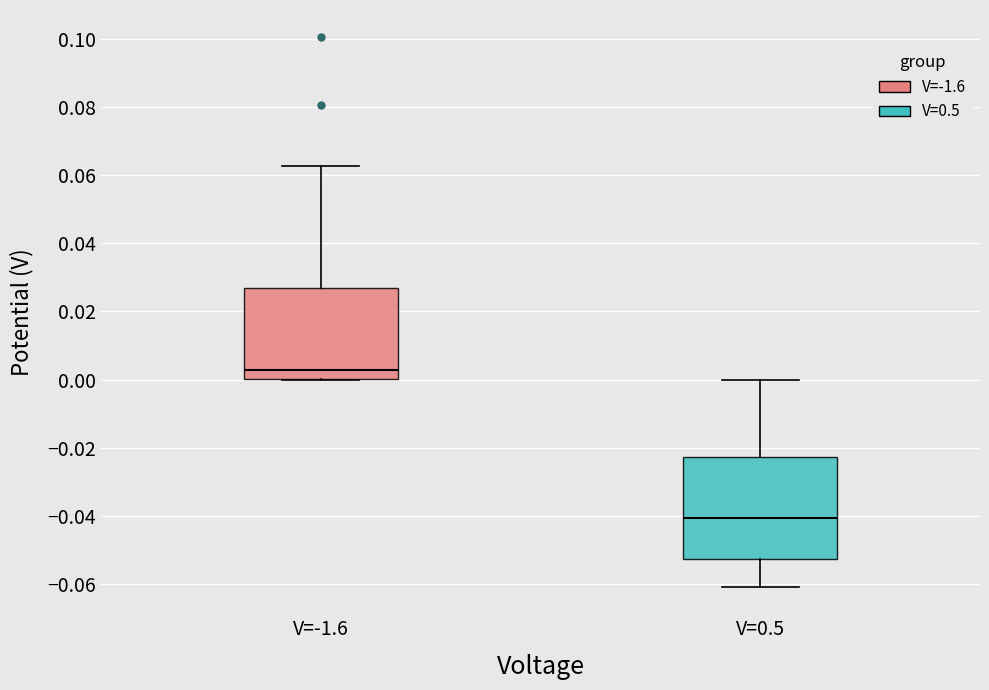

Which box's median line is the highest?

V=-1.6